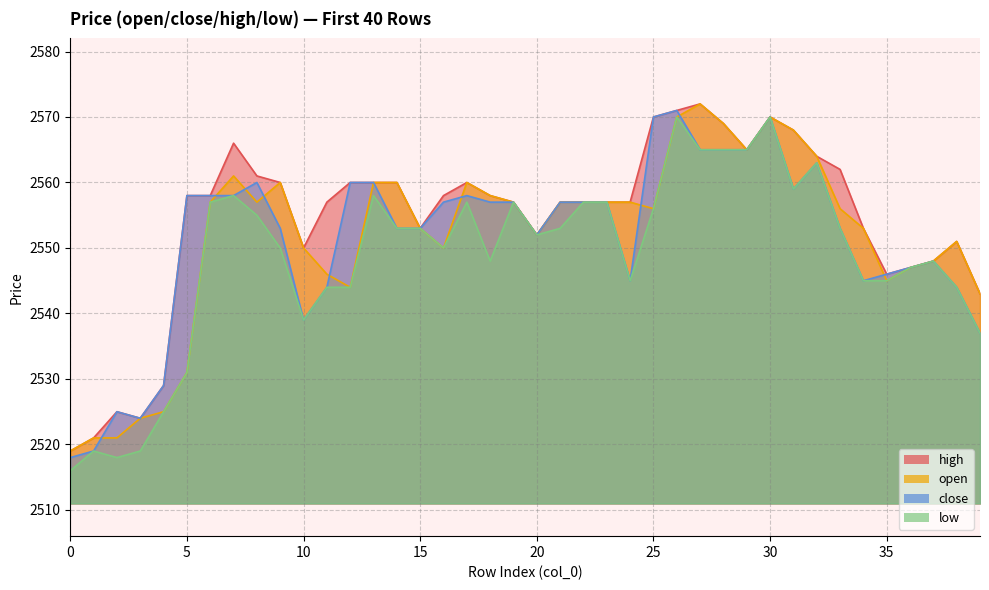

How many data points in low are less than 2553?

20